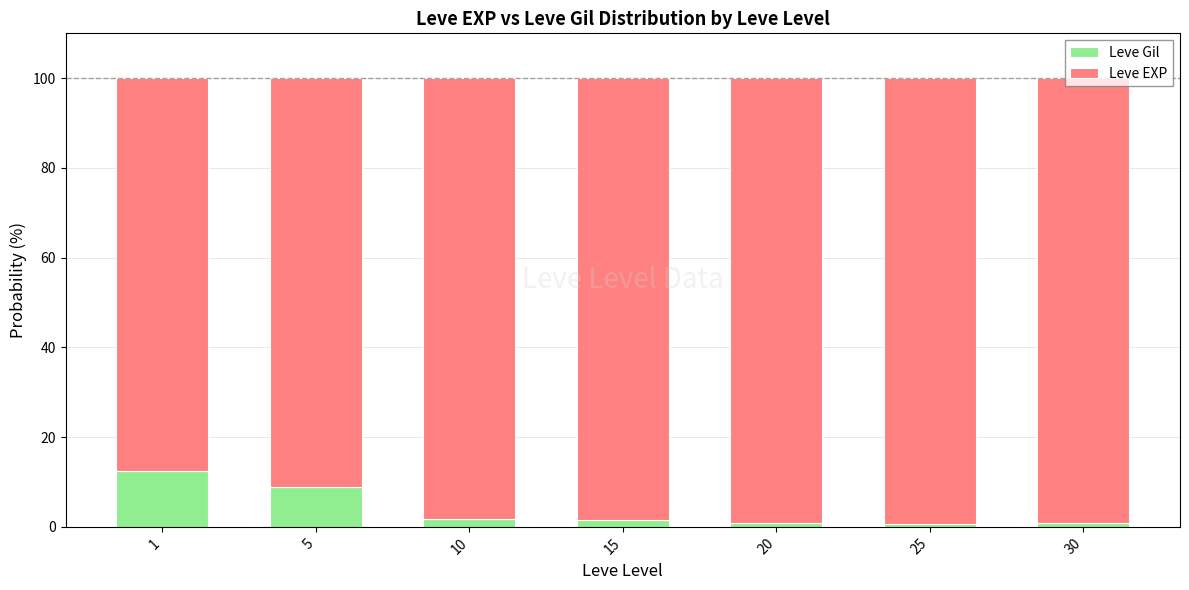

What is the difference between the second highest and minimum values in the Leve Gil series?

8.3